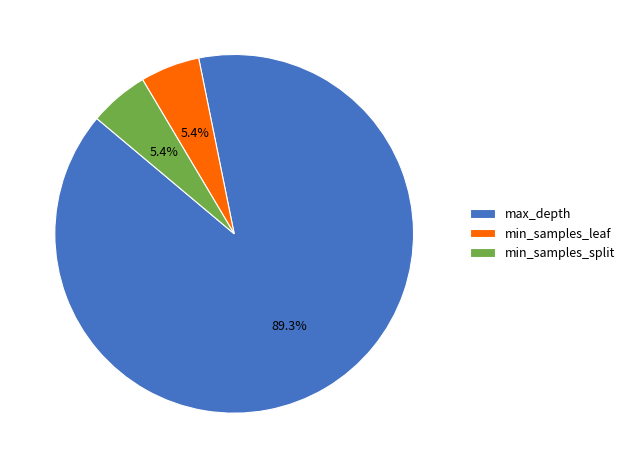

Combined, do min_samples_split and min_samples_leaf account for over 50%?

No